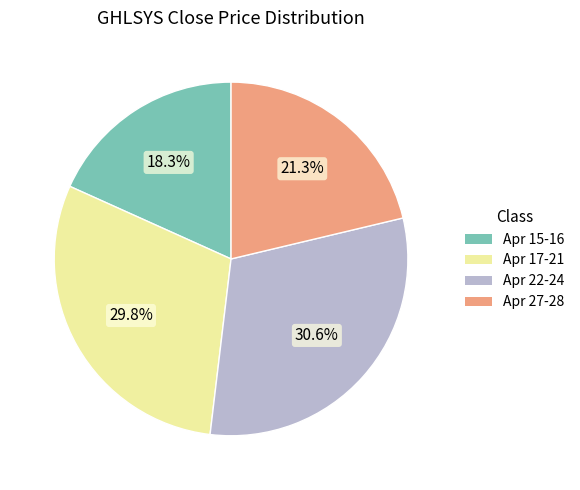

What is the largest slice in the pie chart?

Apr 22-24